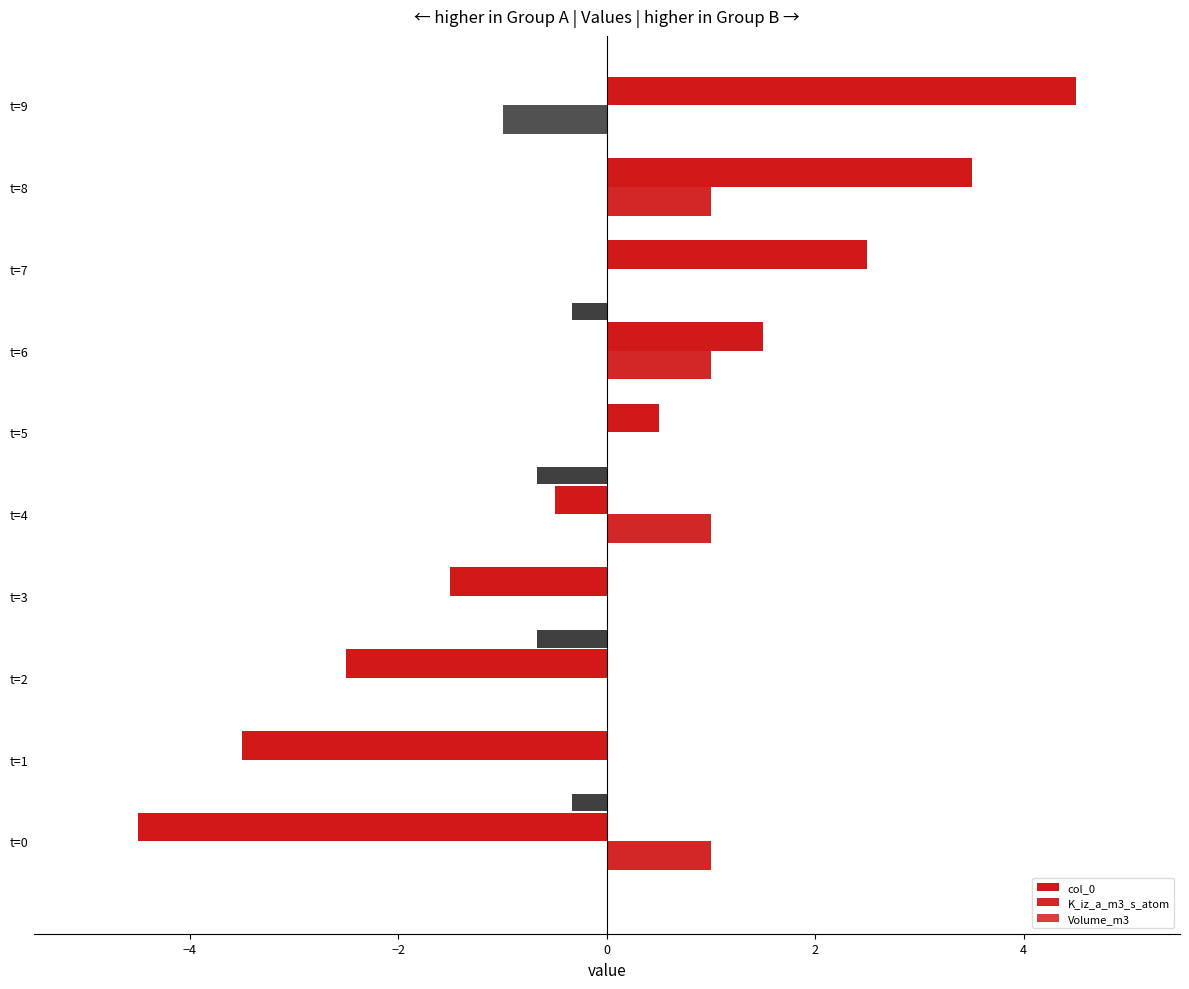

How many distinct data groups are displayed?

3